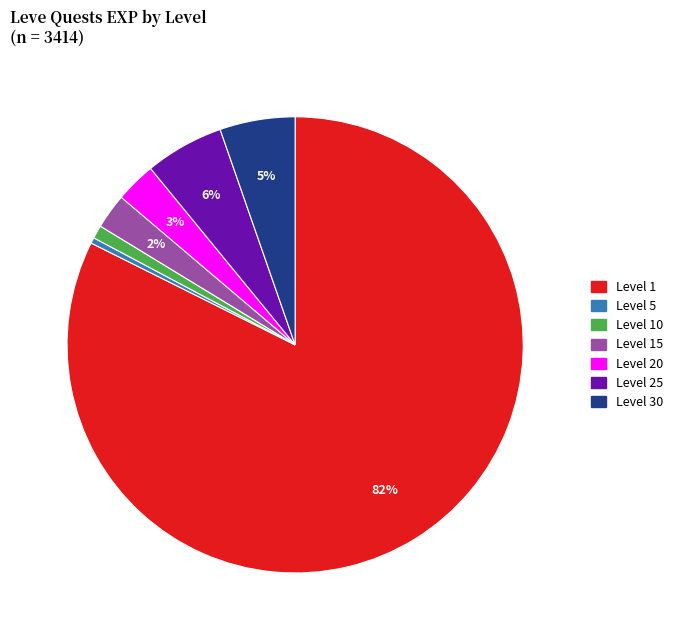

To the nearest percent, what is the average slice percentage?

14%